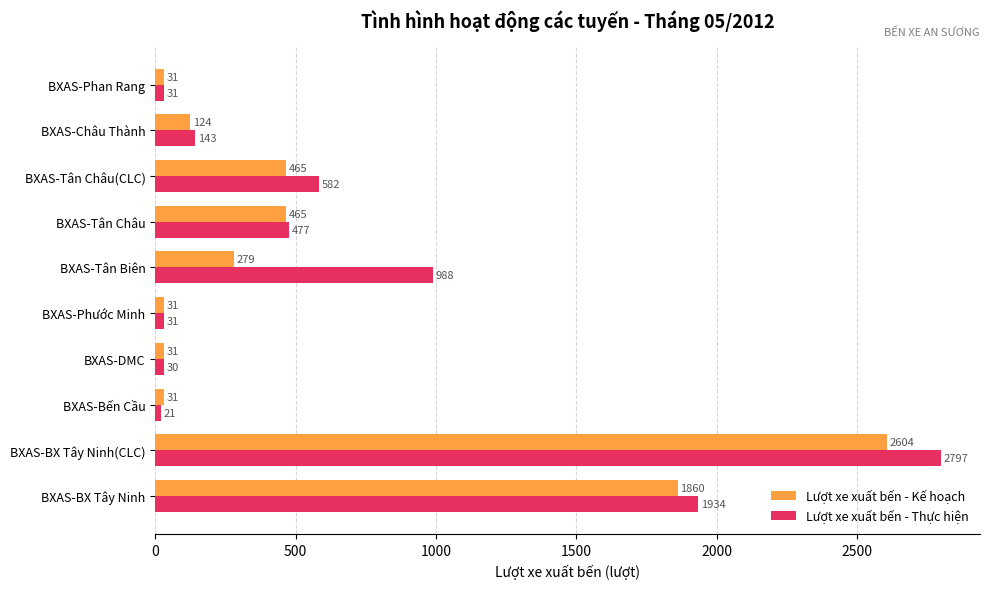

Is the value of Lượt xe xuất bến - Kế hoạch at BXAS-Phan Rang greater than the value of Lượt xe xuất bến - Thực hiện at BXAS-Tân Châu?

No